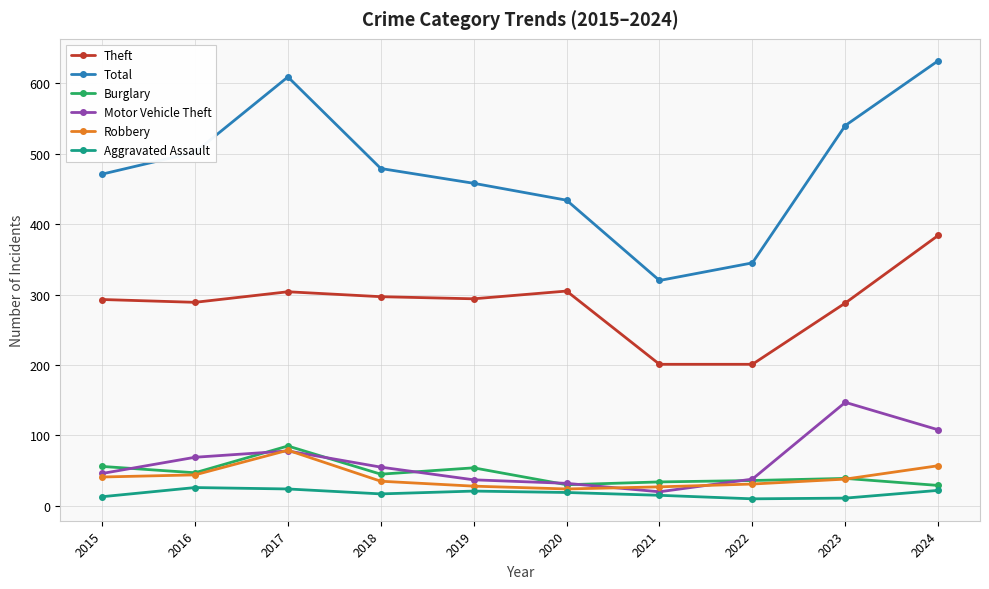

The value of Theft at 2017 is 304. True or false?

True